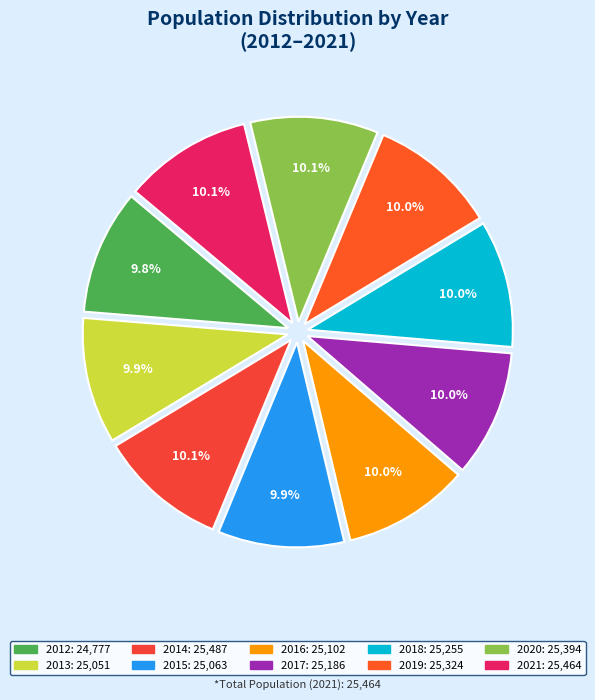

Is it true that 2018 is 2% of the pie?

False